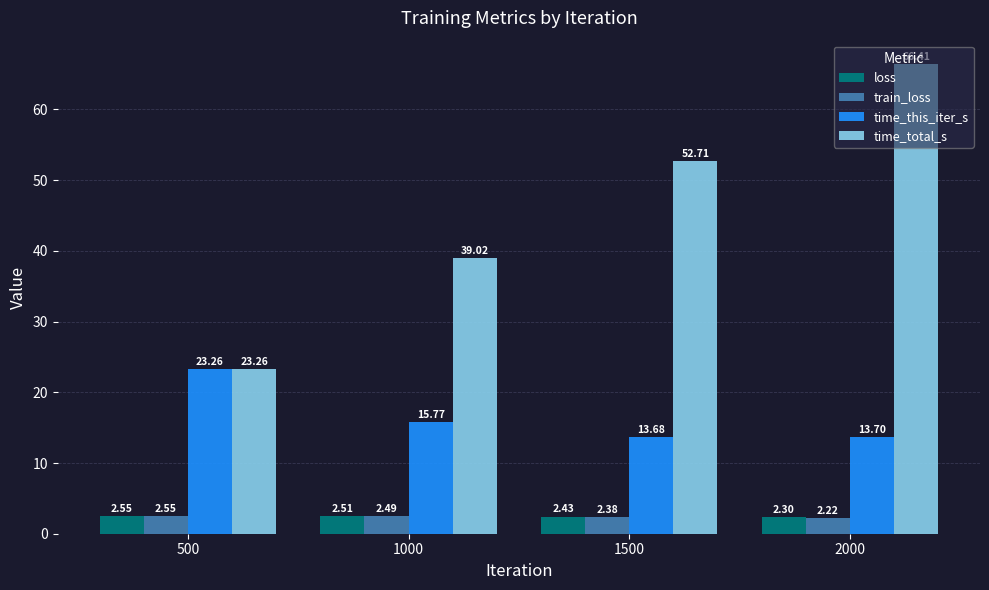

Is it true that time_this_iter_s equals 20.8 at 2000?

False